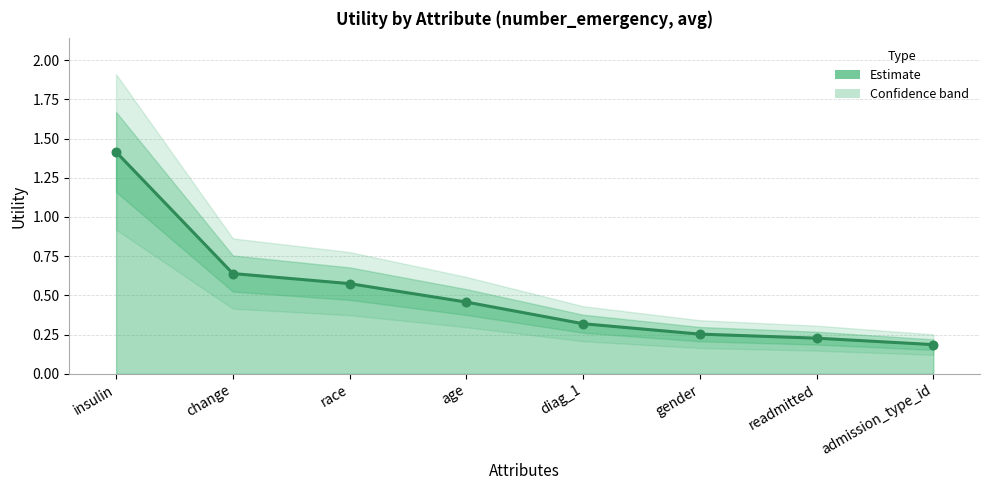

What is the change in value from insulin to gender?

-1.2